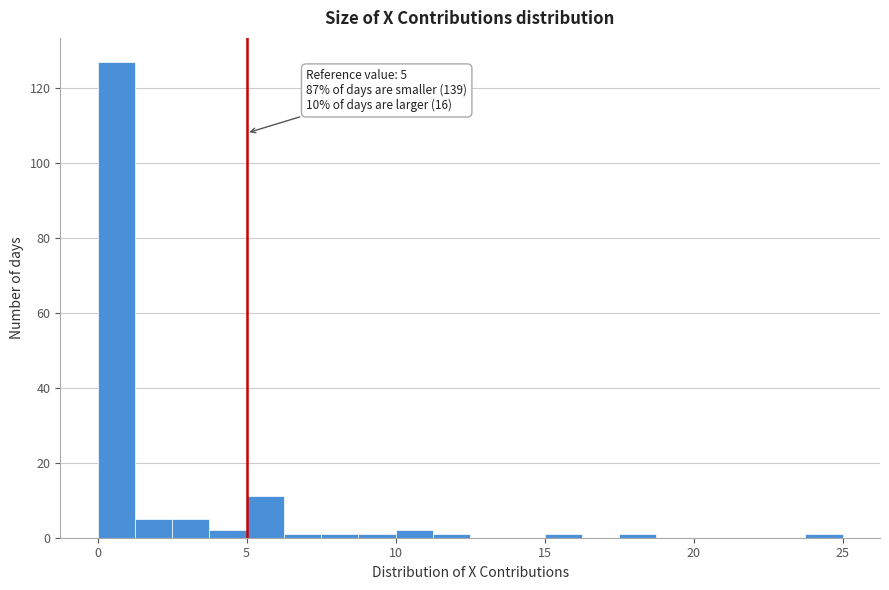

Read against the x-axis, roughly where is the centre of the tallest bar?

0.5